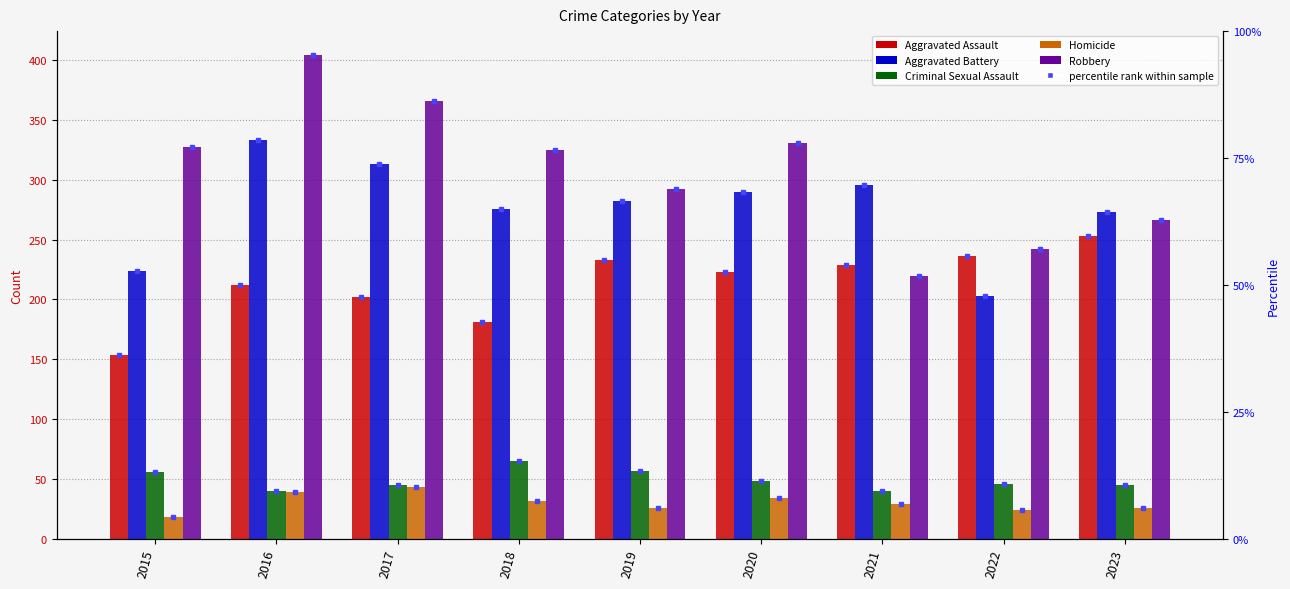

How many data points in Homicide are above 29?

4